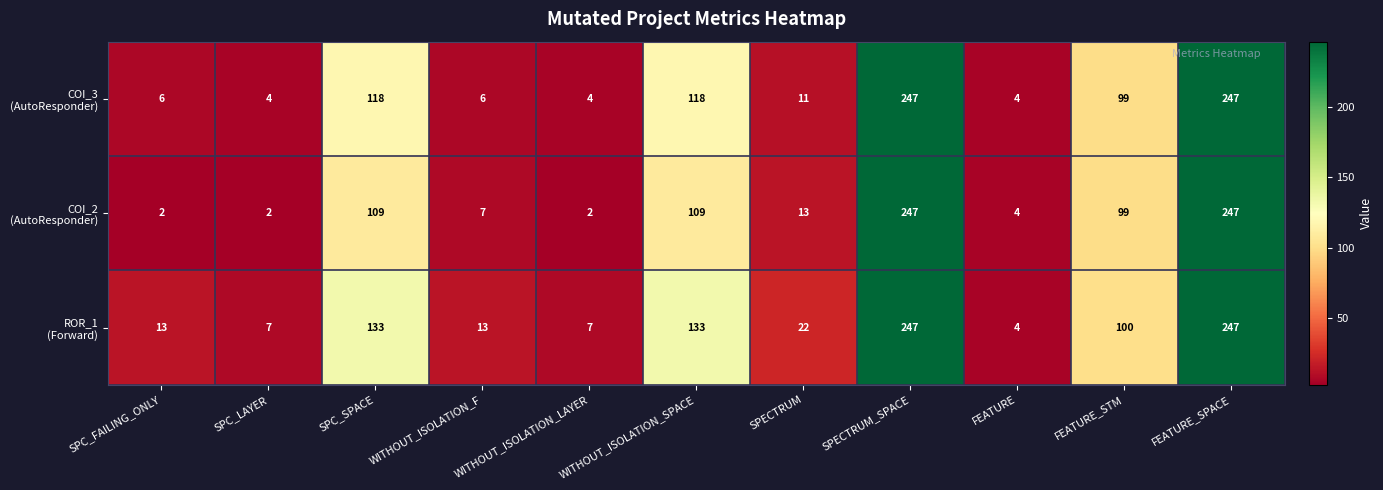

What is the total value across all series at WITHOUT_ISOLATION_SPACE?

360